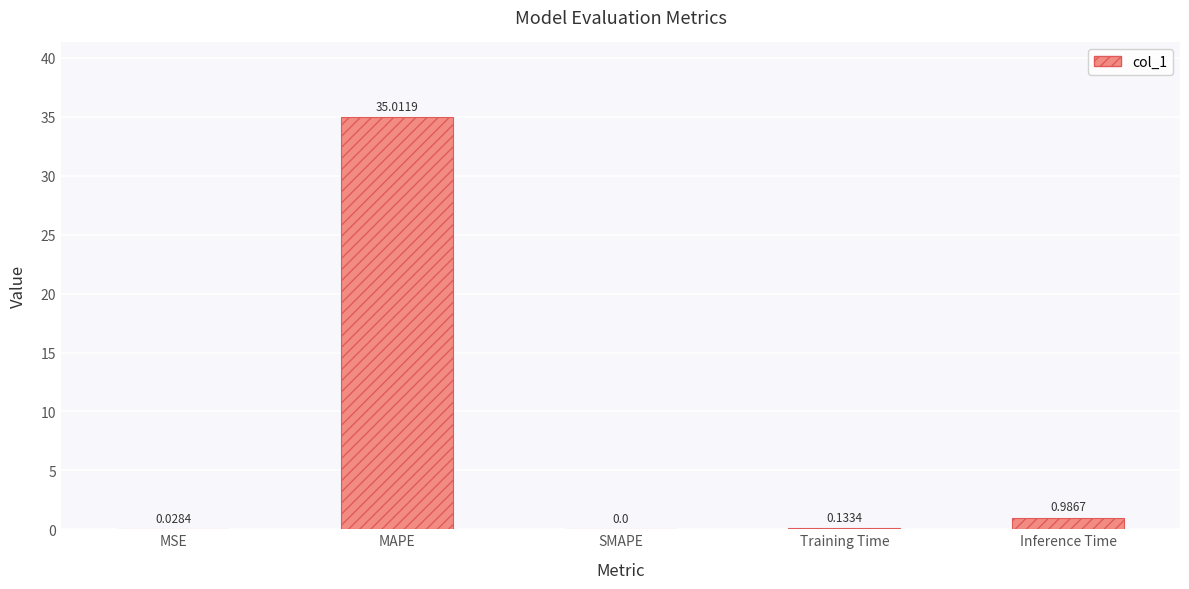

Which label corresponds to the largest value in the chart?

MAPE